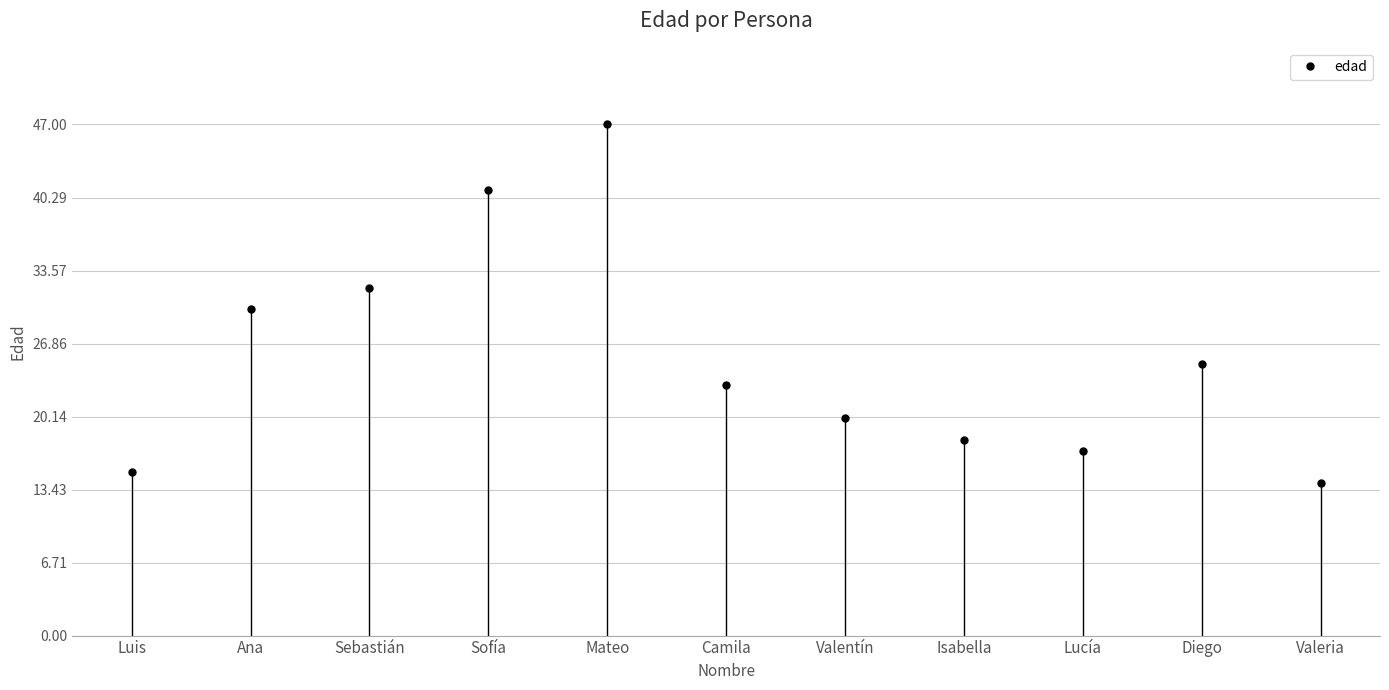

Reading left to right, what are all the values shown in this chart?

15	30	32	41	47	23	20	18	17	25	14